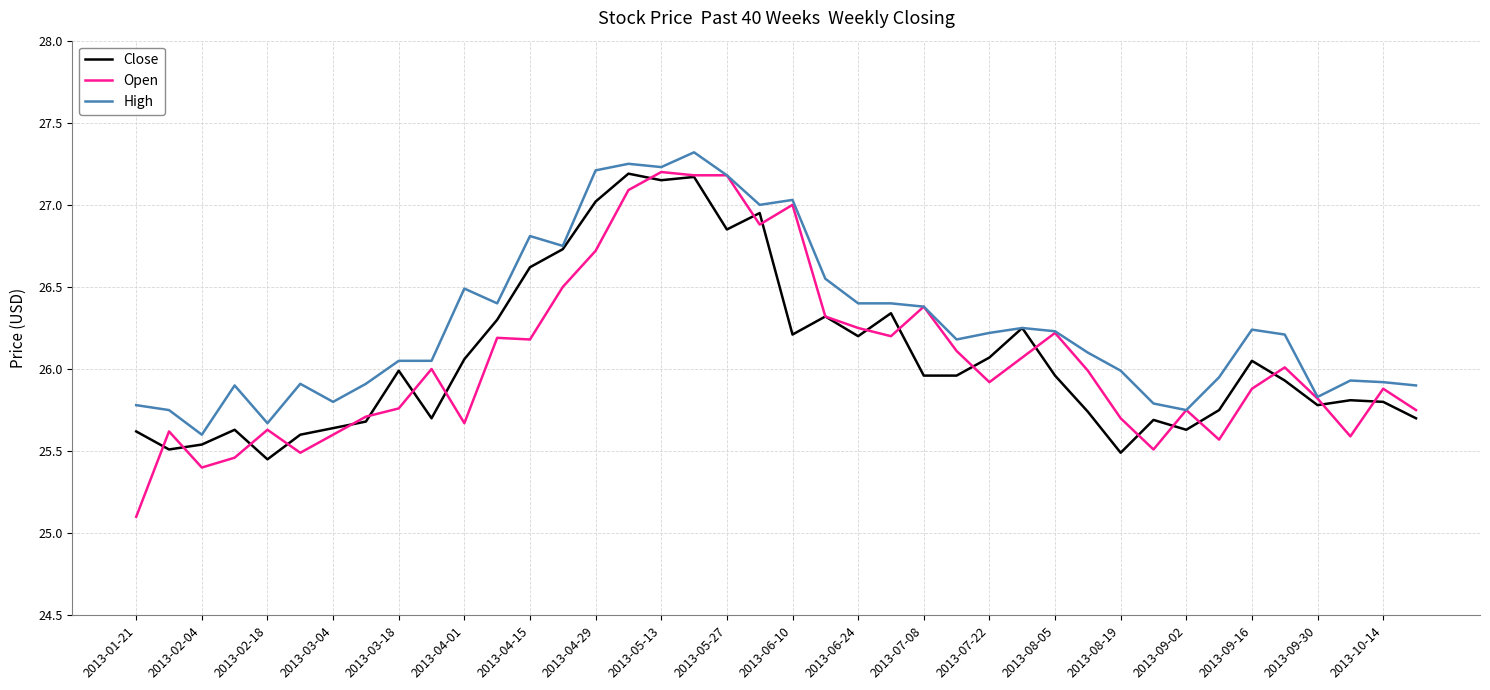

What is the smallest value displayed?

25.1